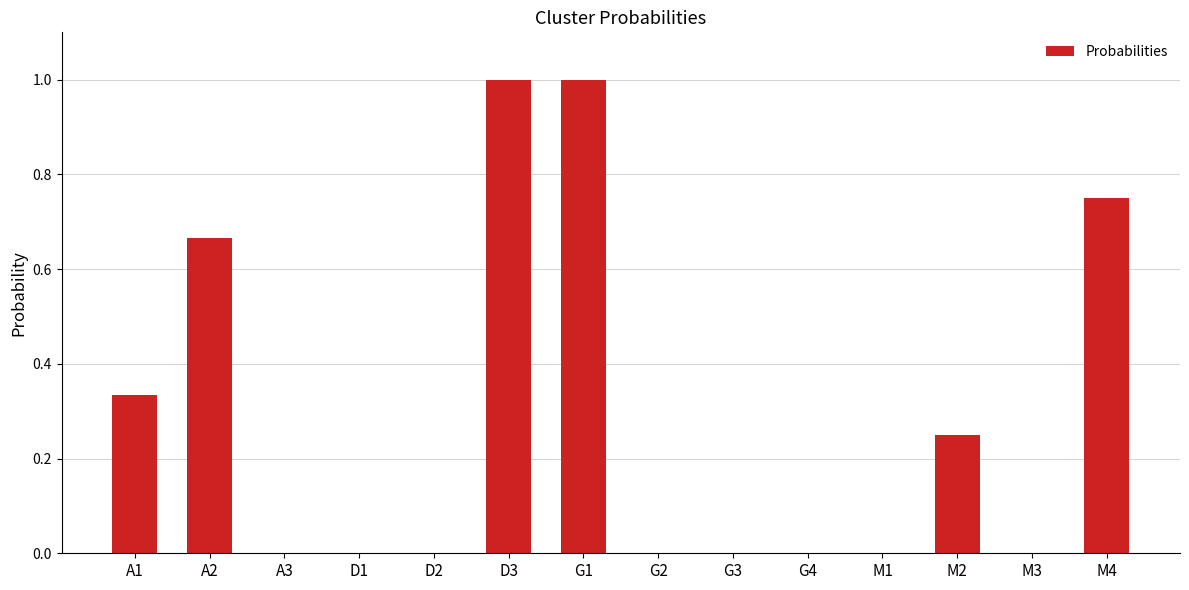

How many data points does each series have?

14